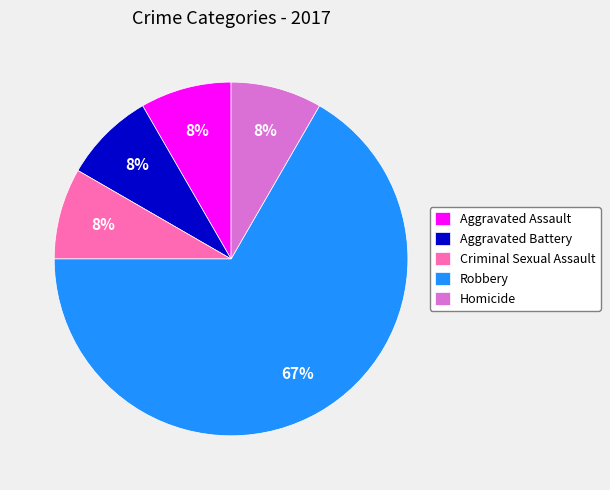

To the nearest percent, what percentage of the pie is Criminal Sexual Assault?

8%